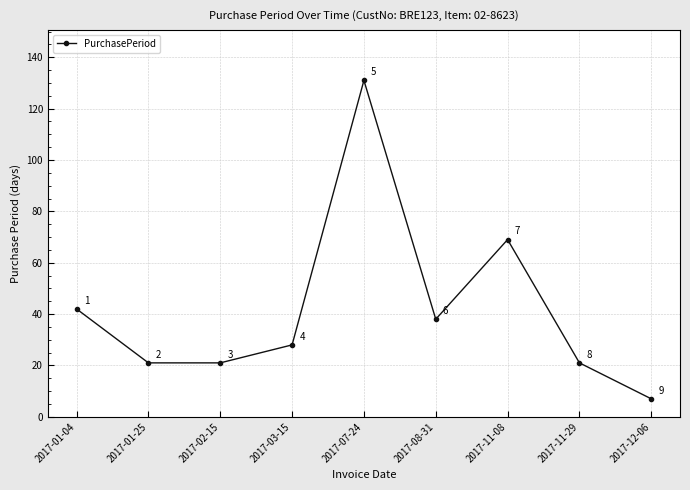

How many series are shown in this chart?

1